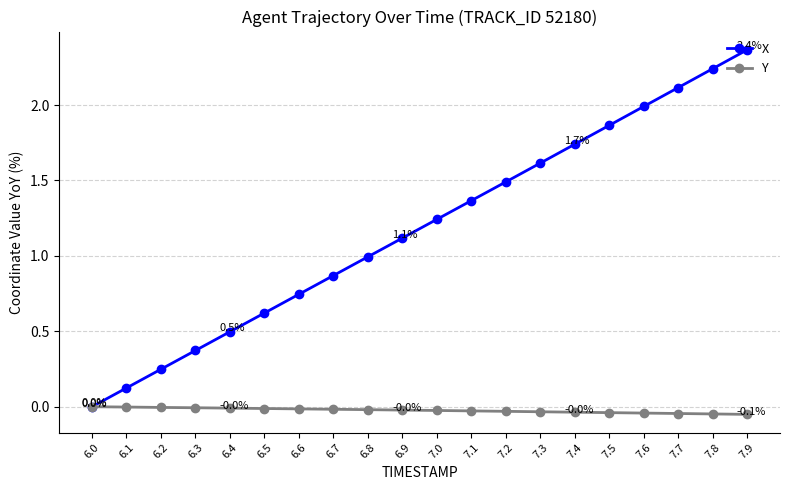

The Y series shows -0.0 at 6.9. True or false?

True